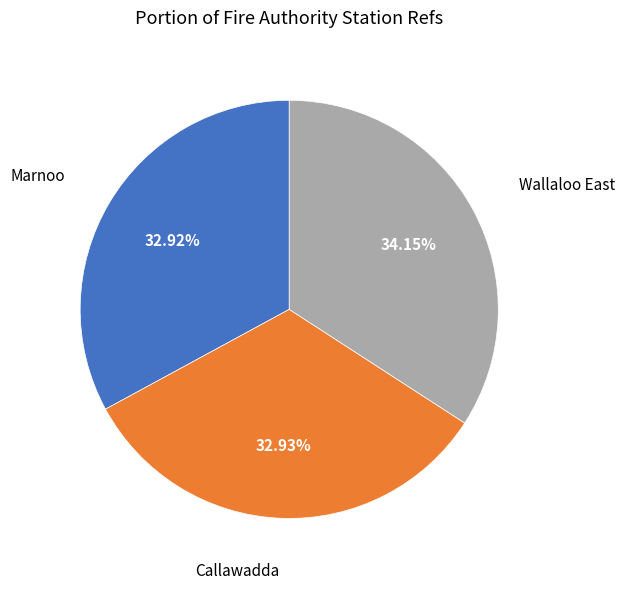

To the nearest percent, what portion does Wallaloo East represent?

34%